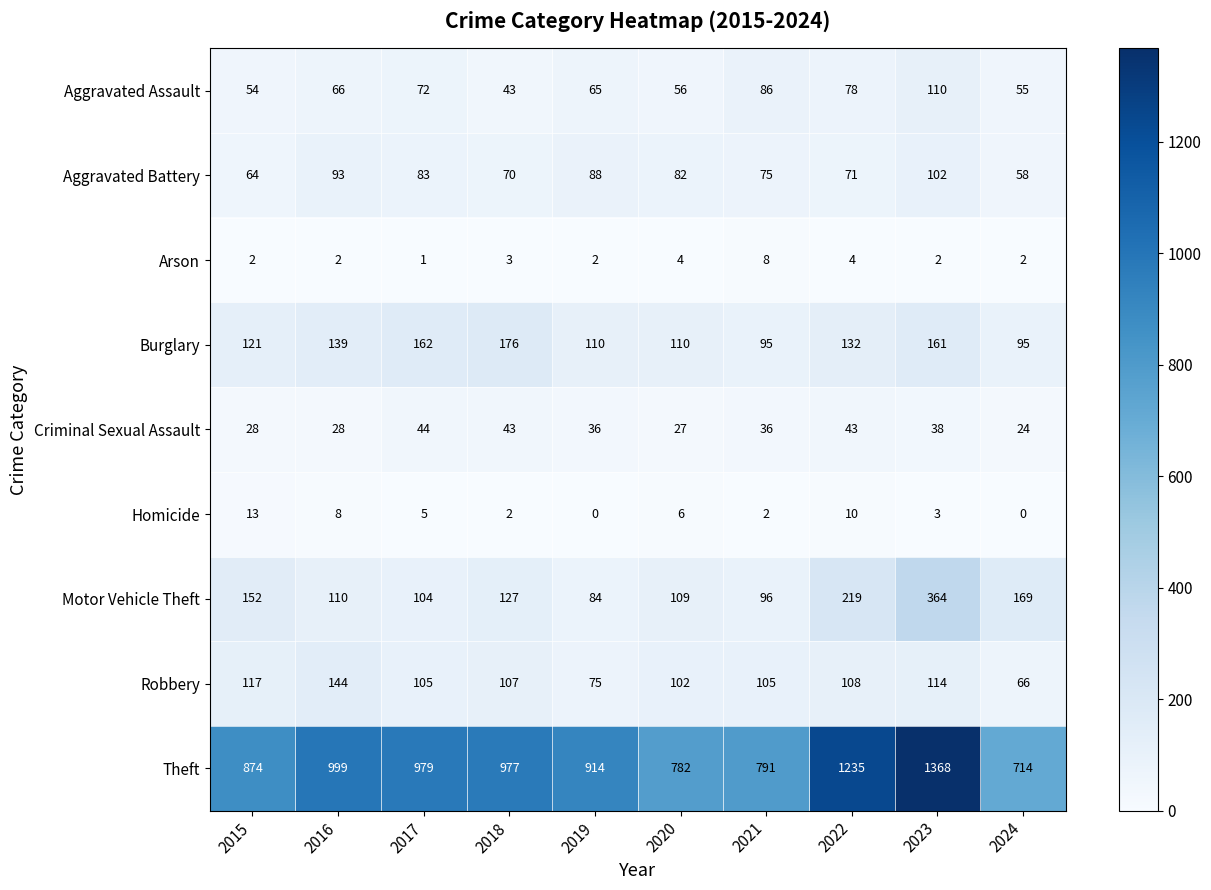

The Criminal Sexual Assault series shows 38 at 2023. True or false?

True